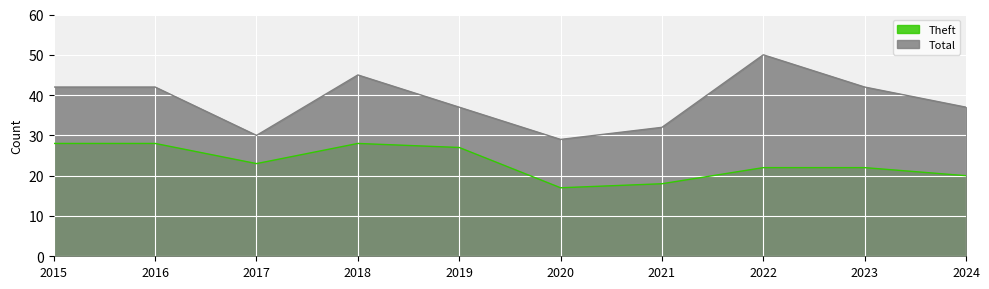

How many lines are shown in the chart?

2